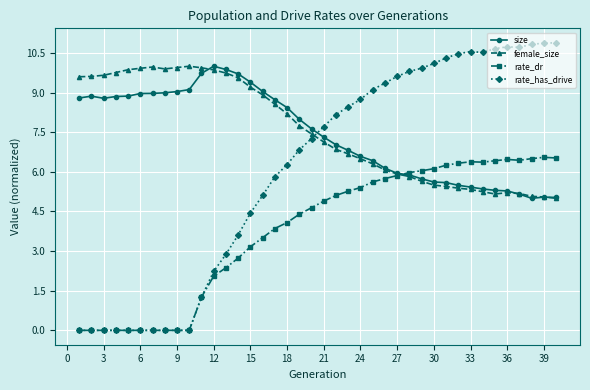

What is the greatest value displayed?

10.9